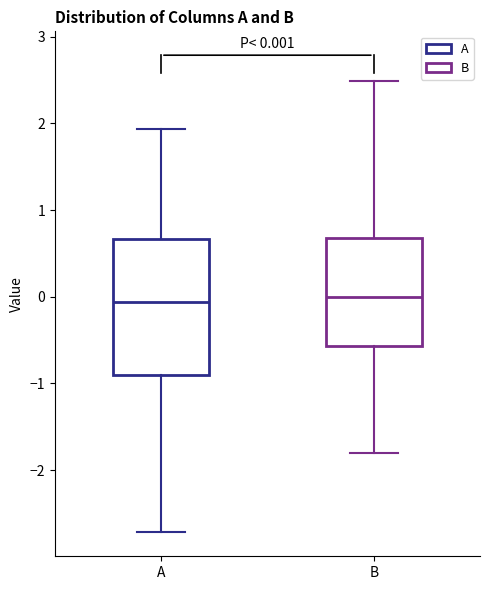

Comparing the boxes themselves (not the whiskers), which one is the tallest?

A